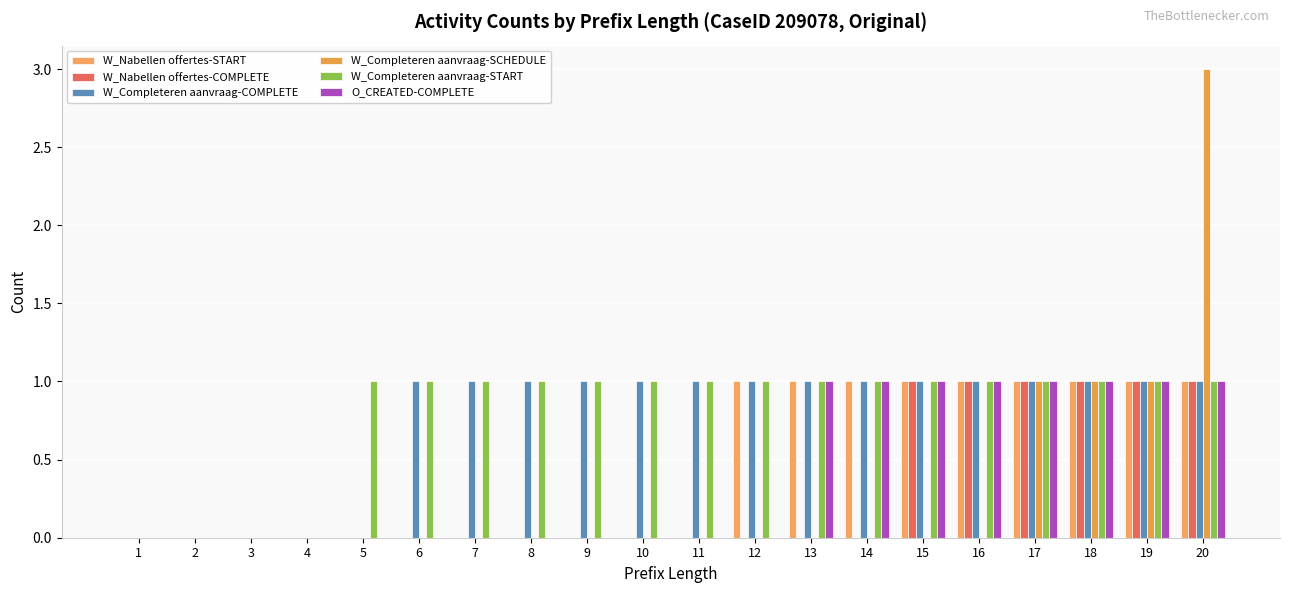

What are all the series names shown in the legend?

W_Nabellen offertes-START, W_Nabellen offertes-COMPLETE, W_Completeren aanvraag-COMPLETE, W_Completeren aanvraag-SCHEDULE, W_Completeren aanvraag-START, O_CREATED-COMPLETE